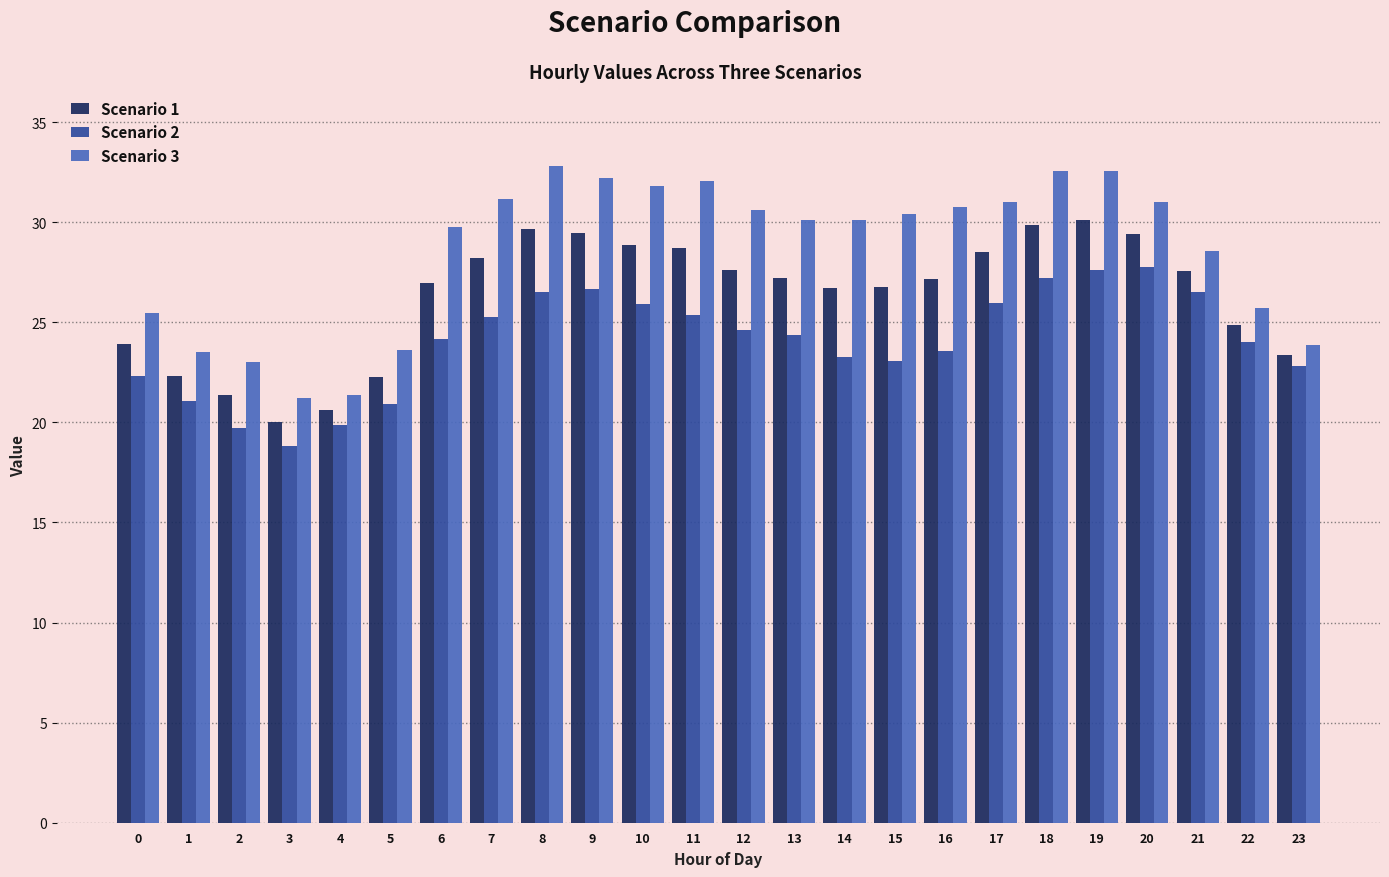

At how many categories does at least one series exceed 20?

24